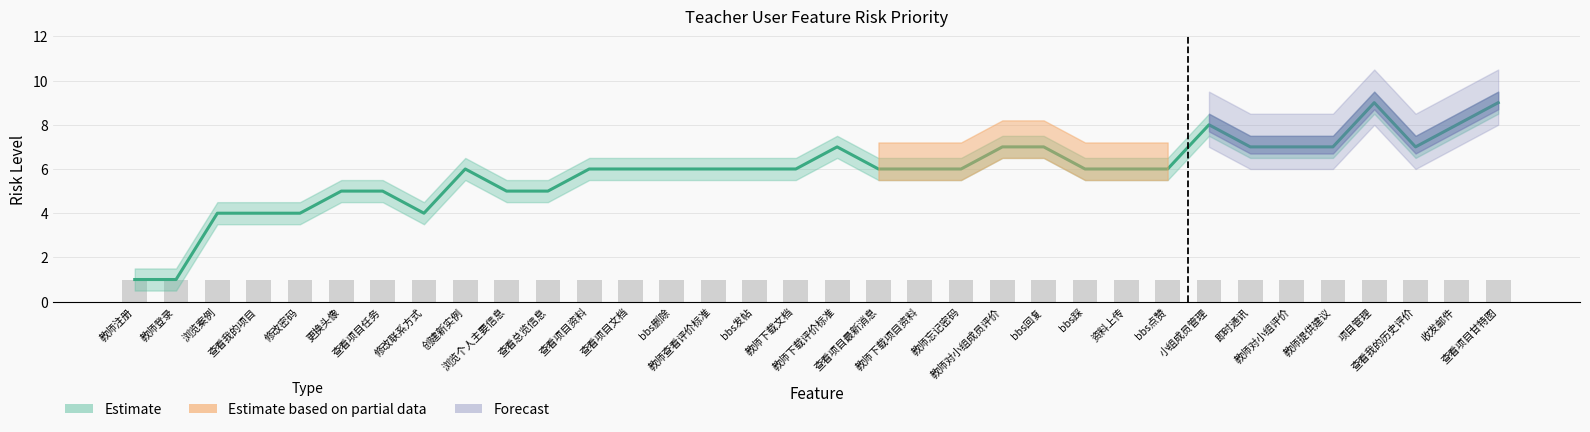

The chart shows a value of 2 at 教师注册. True or false?

False